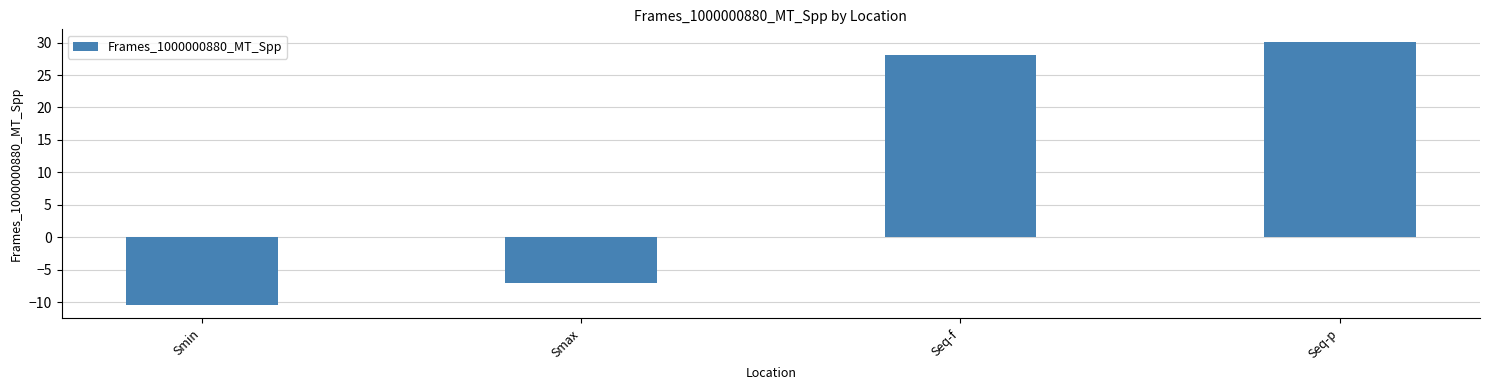

Reading right to left, extract all data points from this chart.

Seq-p=30.0	Seq-f=28.0	Smax=-7.1	Smin=-10.5